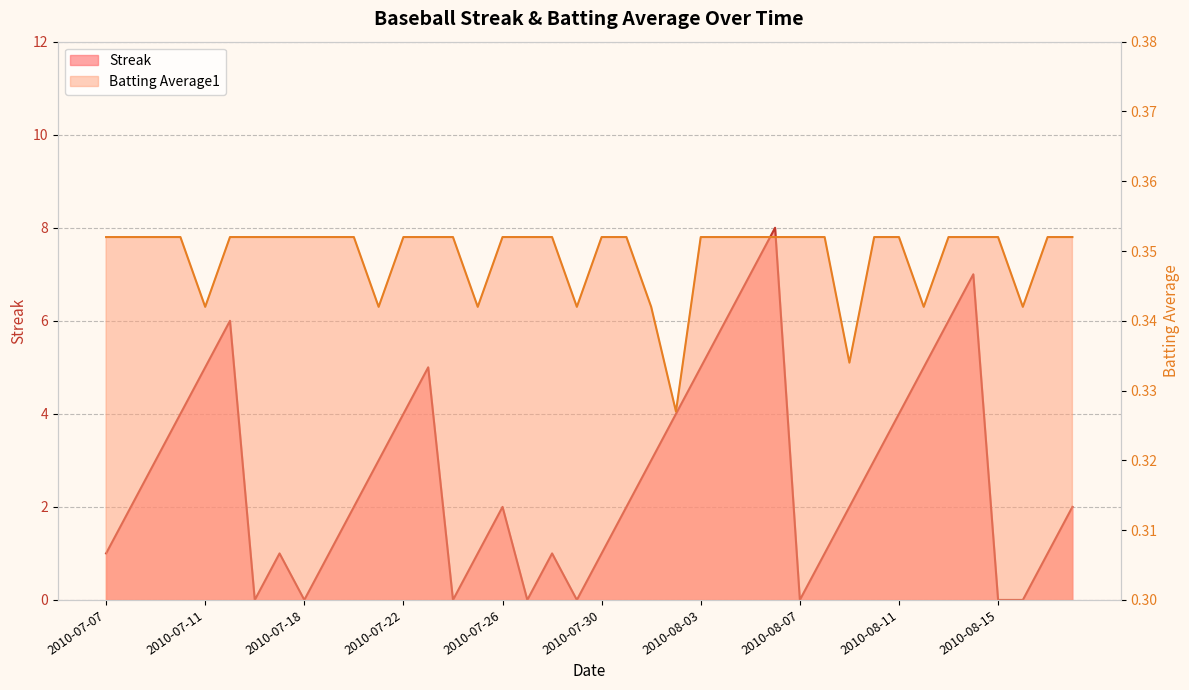

What is the maximum value shown in the chart?

8.0